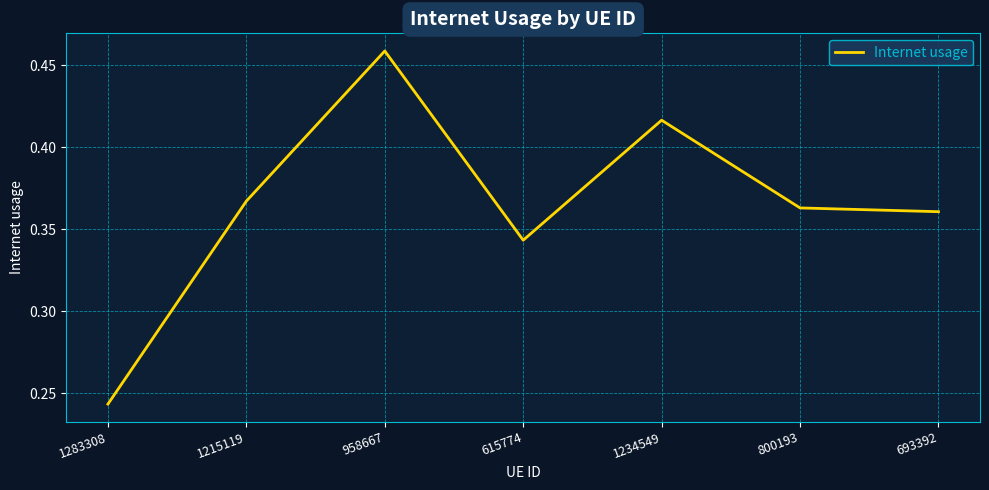

Which has a higher value, 800193 or 693392?

800193